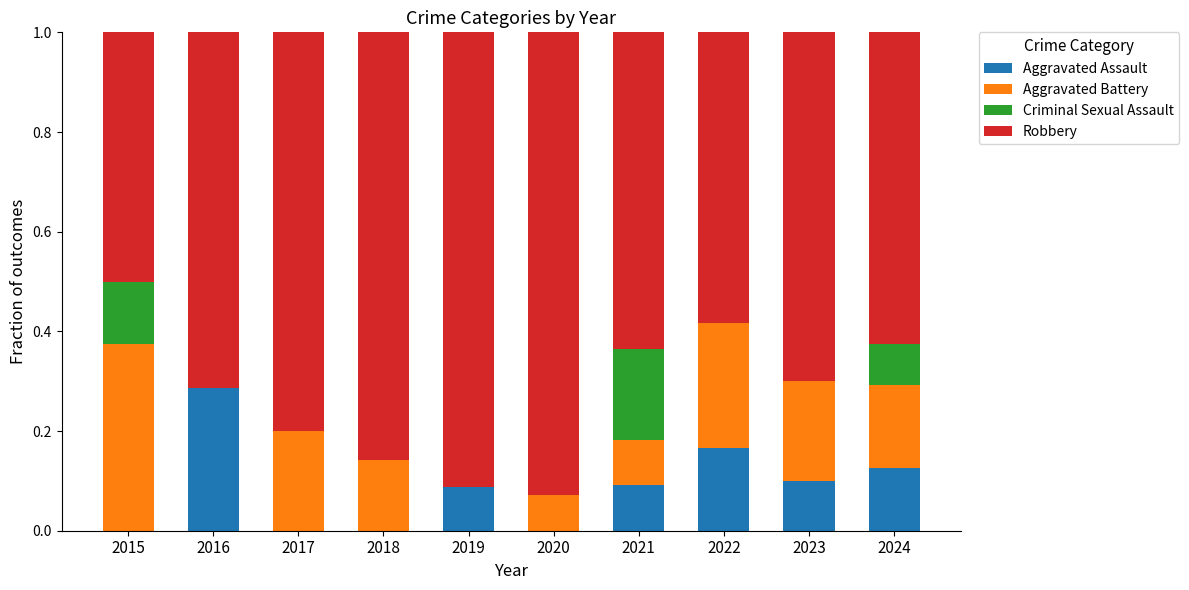

How many distinct data groups are displayed?

4